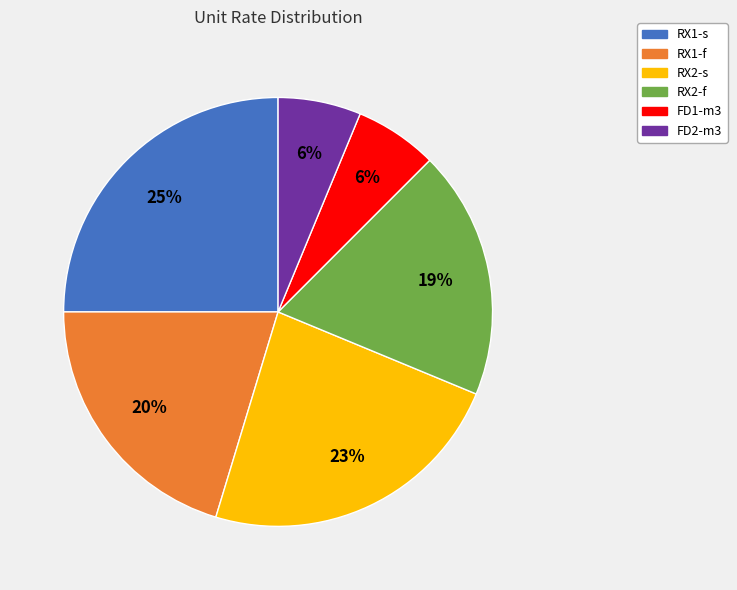

To the nearest percent, what is the average slice percentage?

17%